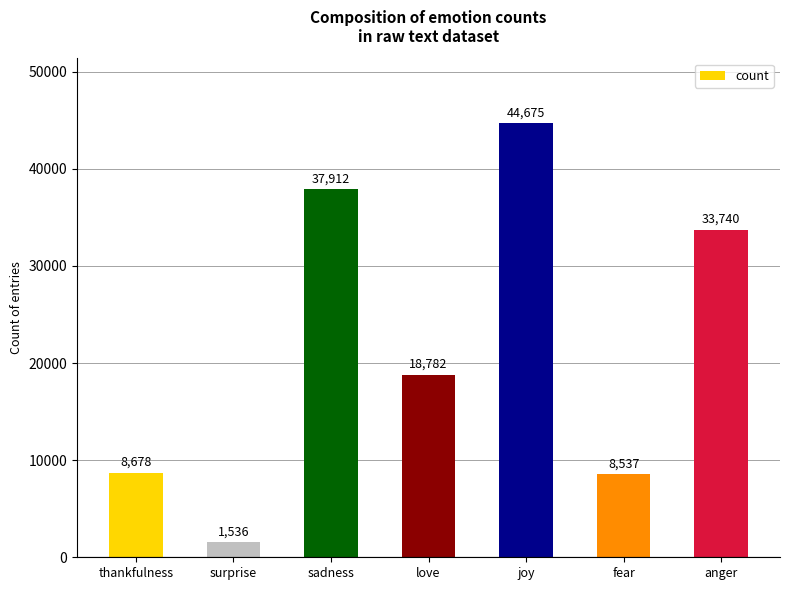

What is the difference between the values at joy and sadness?

6763